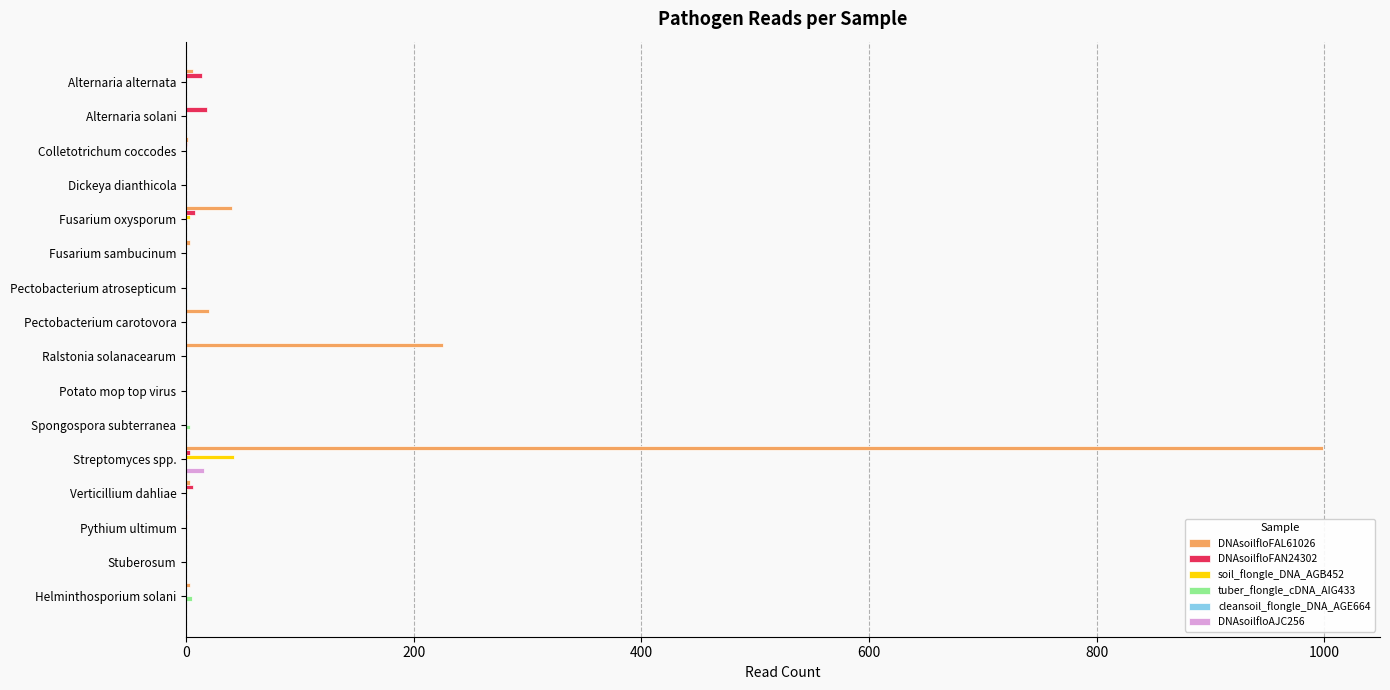

Which series has the largest total across all categories?

DNAsoilfloFAL61026